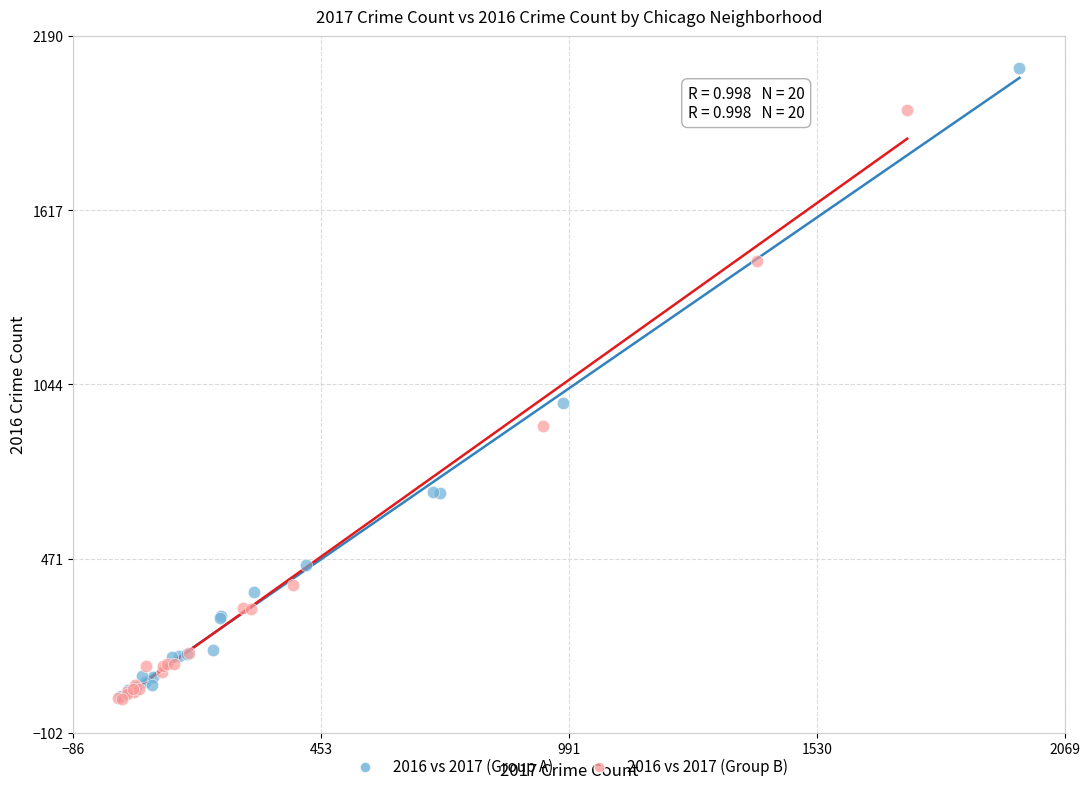

Which series contains the highest Y value?

2016 vs 2017 (Group A)